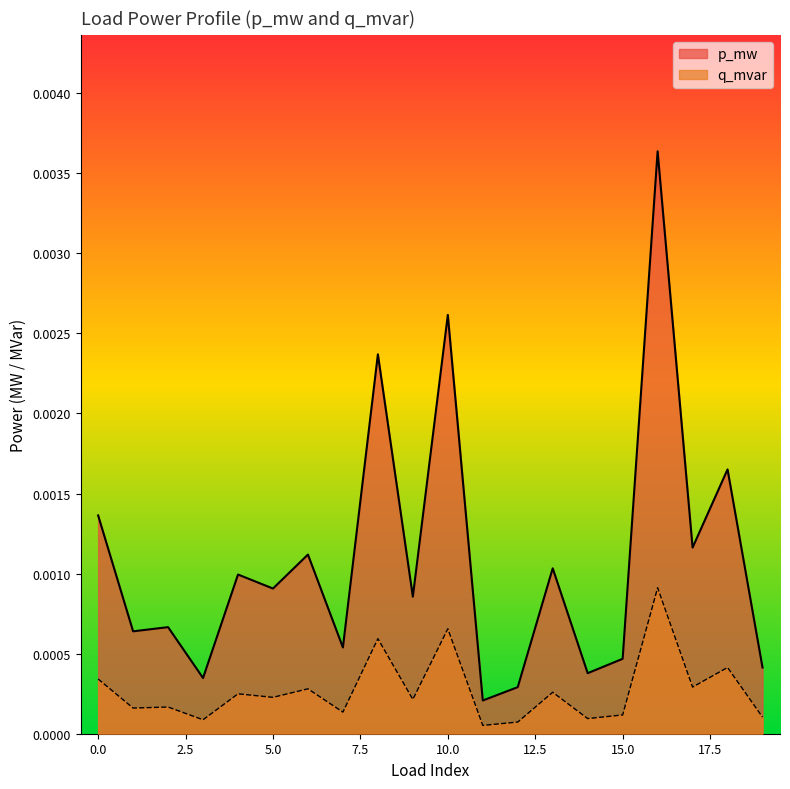

At how many categories does at least one series exceed 0?

20